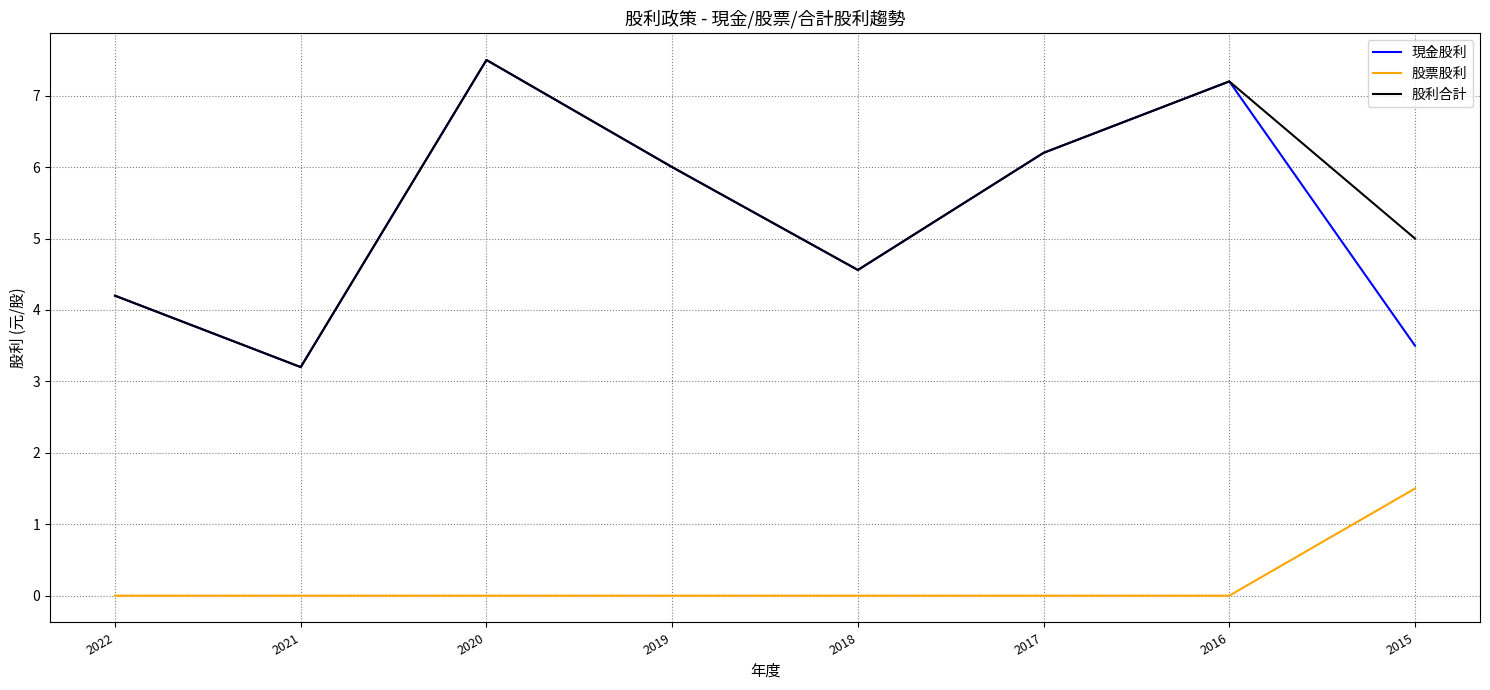

True or false: 股利合計 has a value of 2.9 at 2015.

False